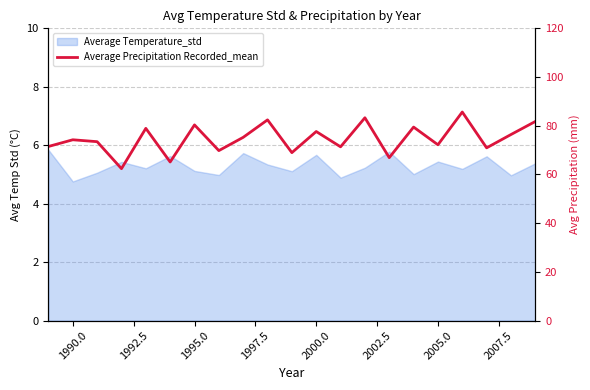

How many data points are less than 74?

10